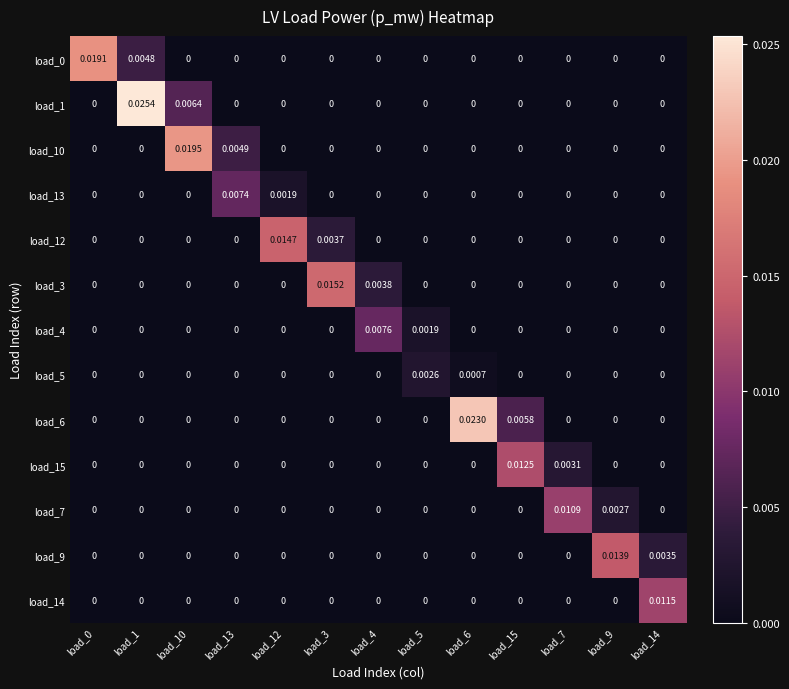

At how many categories does at least one series exceed 0?

13